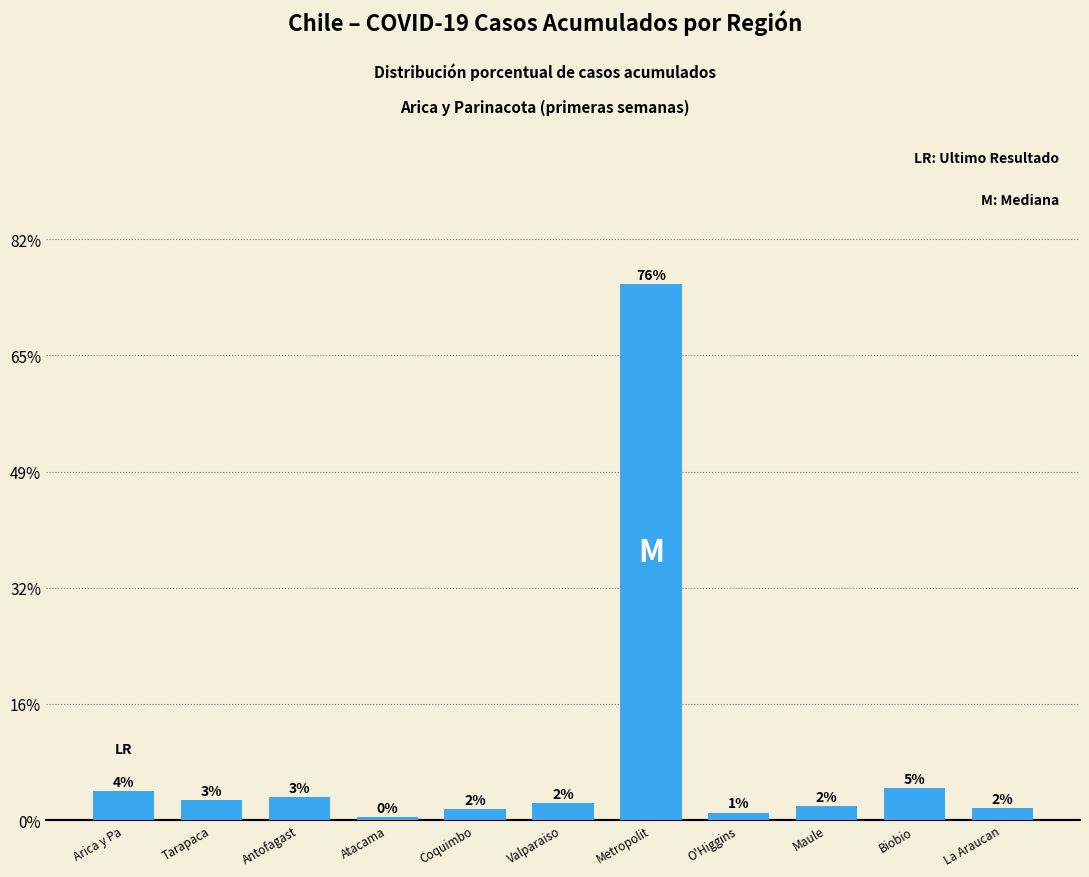

Rank the categories by value from lowest to highest.

Atacama, O'Higgins, Coquimbo, La Araucan, Maule, Valparaiso, Tarapaca, Antofagast, Arica y Pa, Biobio, Metropolit